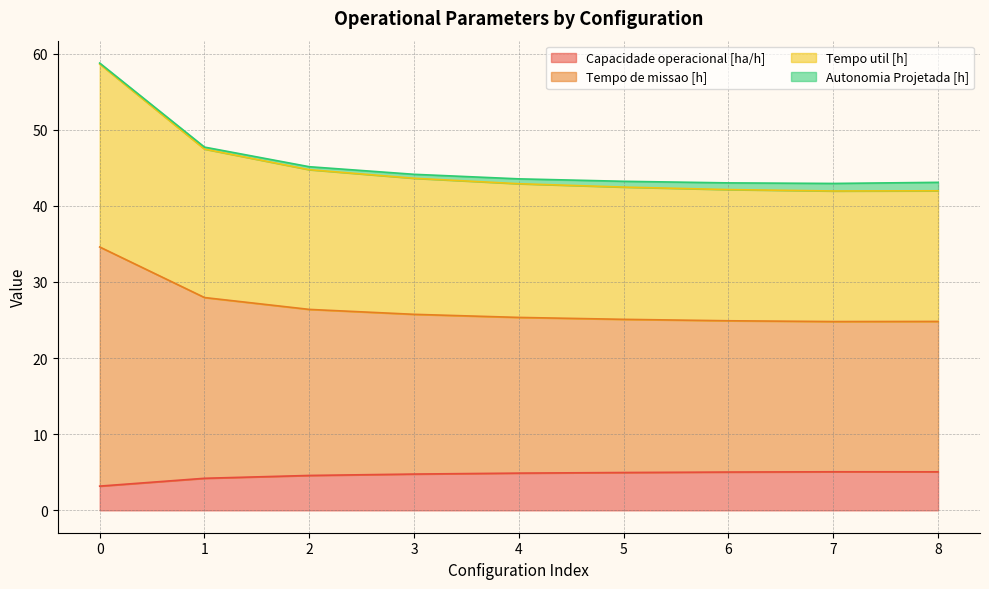

The value of Capacidade operacional [ha/h] at 4 is 8.3. True or false?

False